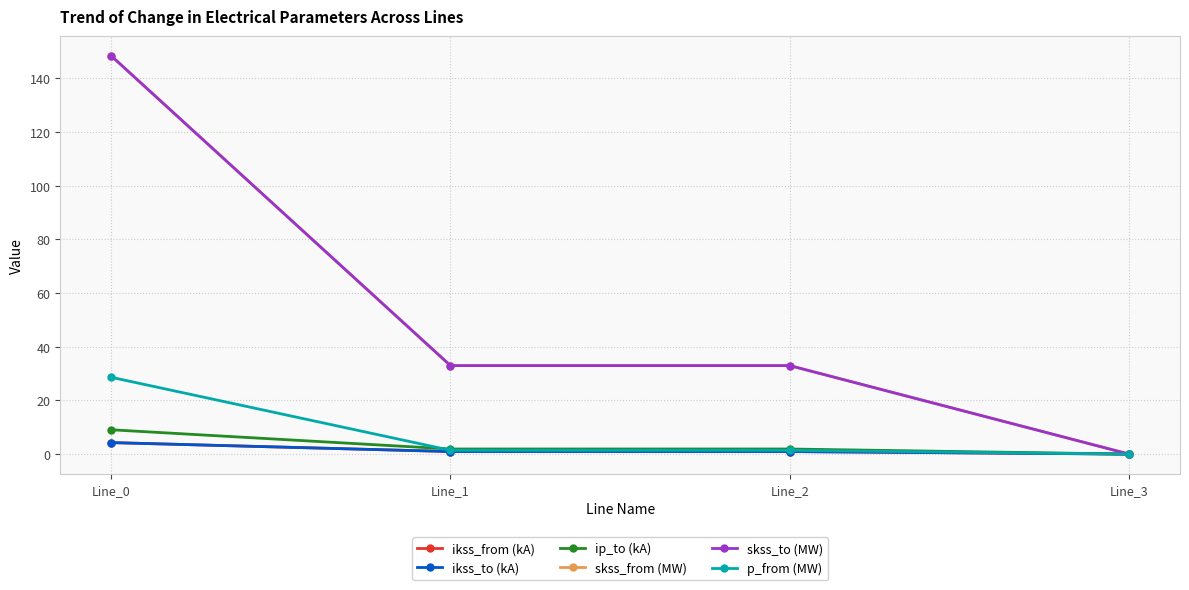

Does the chart display data point markers on the line(s)?

Yes